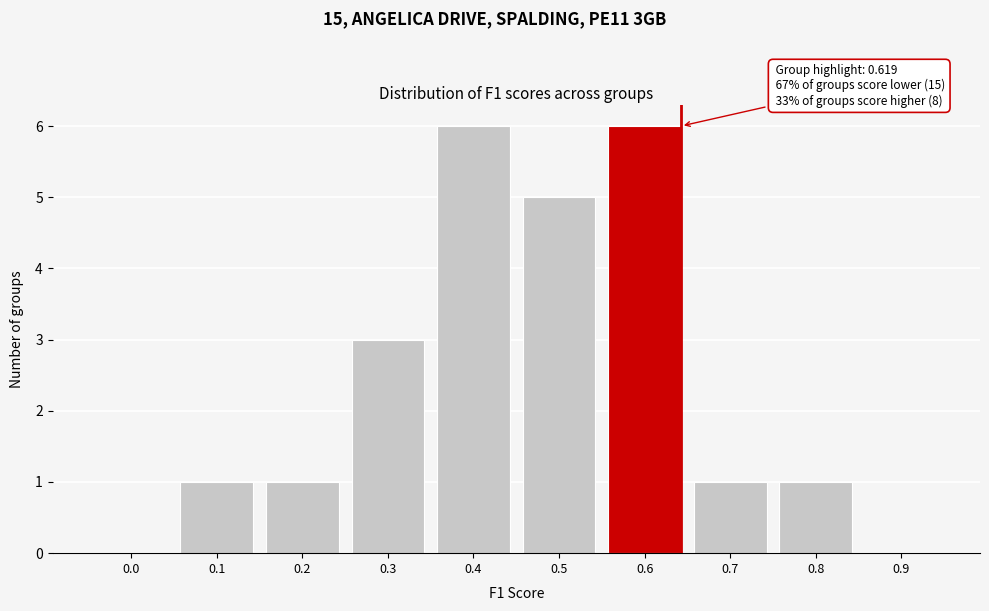

Reading right to left, transcribe all the data shown in this chart.

0.9=0	0.8=1	0.7=1	0.6=6	0.5=5	0.4=6	0.3=3	0.2=1	0.1=1	0.0=0